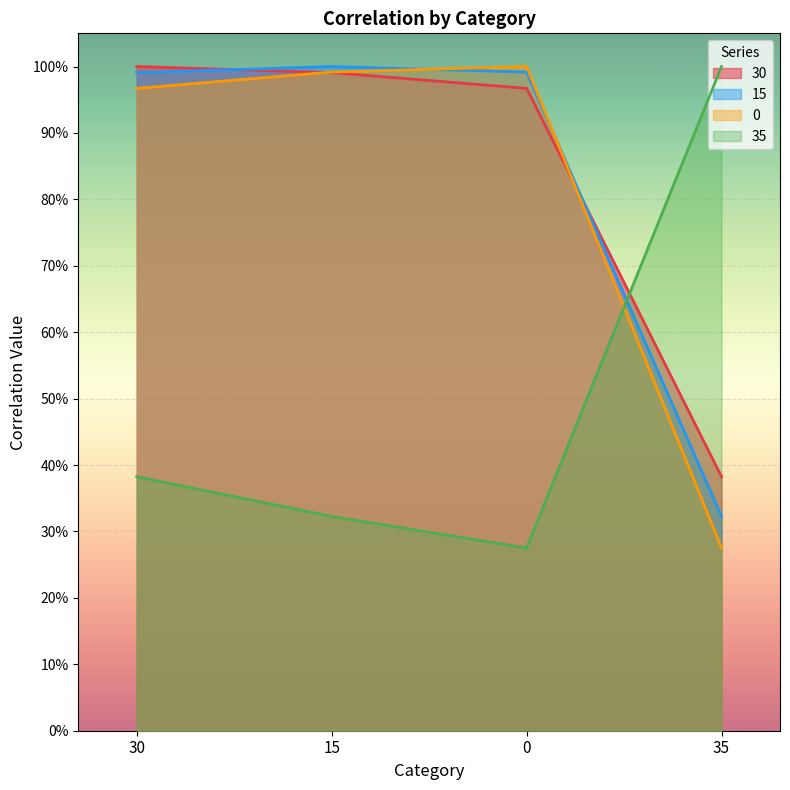

What is the total value across all series at 0?

3.2